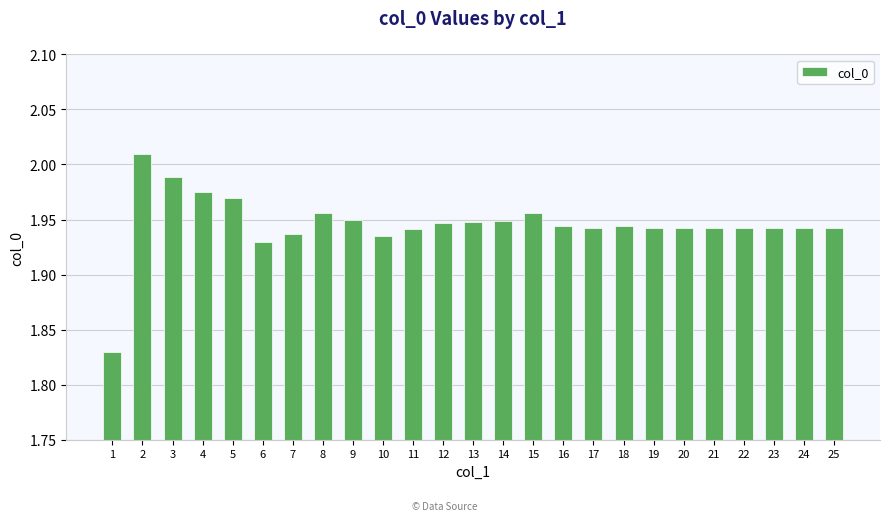

Is it true that the value at 18 is 3.1?

False